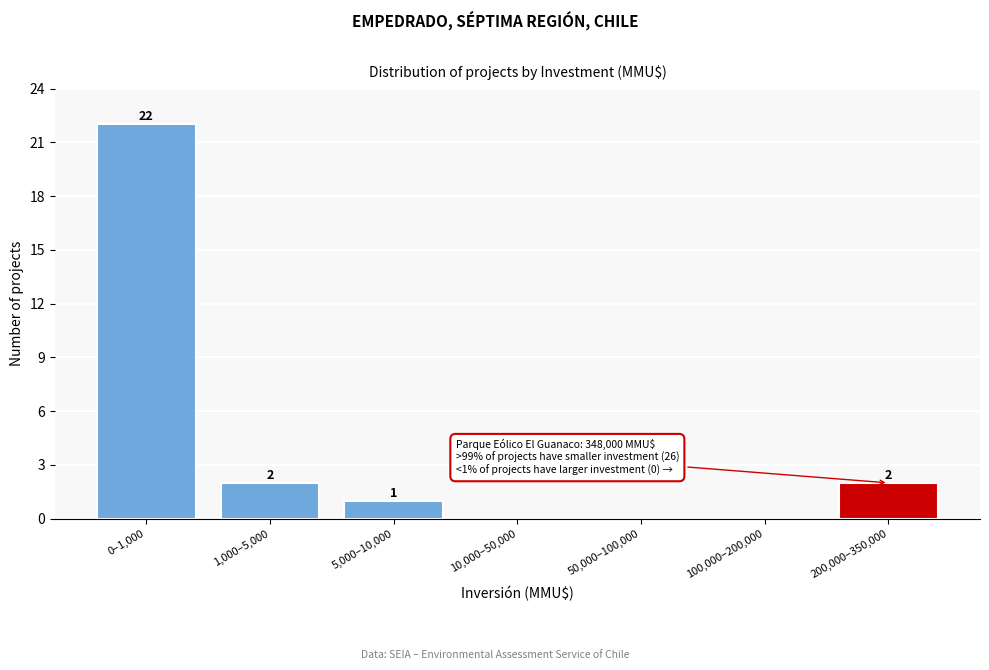

Reading right to left, what are all the values shown in this chart?

200,000–350,000=2	100,000–200,000=0	50,000–100,000=0	10,000–50,000=0	5,000–10,000=1	1,000–5,000=2	0–1,000=22